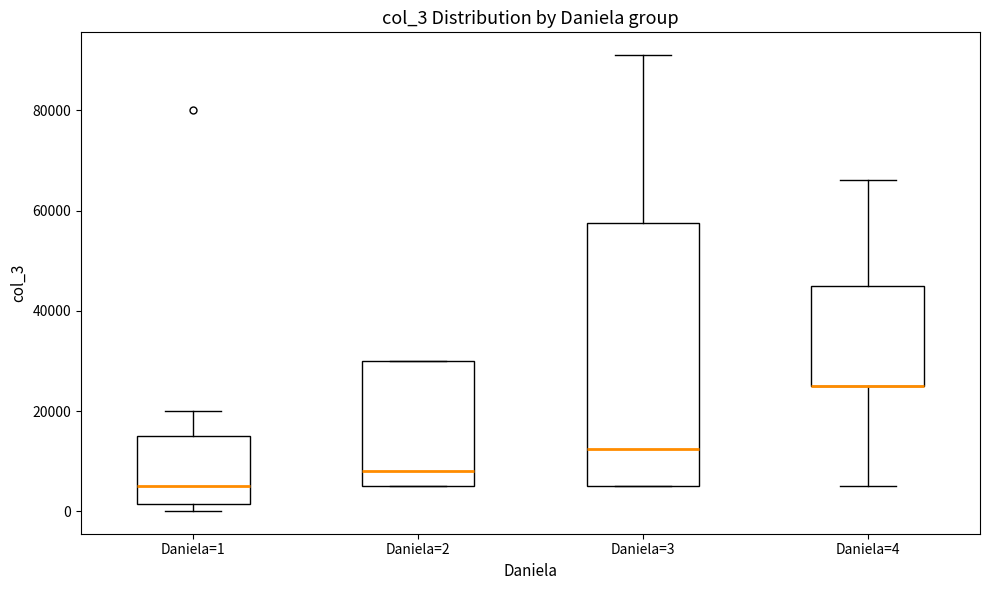

Reading left to right, transcribe this box plot: for each box, give where its median line is, the range the box spans, and where its two whiskers end, as read against the y-axis. The values are not printed on the chart, so give them approximately, as read against the axis.

Daniela=1: median 6000, box 2000 to 16000, whiskers 0 to 20000
Daniela=2: median 8000, box 6000 to 30000, whiskers 6000 to 30000
Daniela=3: median 12000, box 6000 to 58000, whiskers 6000 to 92000
Daniela=4: median 26000 (drawn on the box's lower edge), box 26000 to 46000, whiskers 6000 to 66000